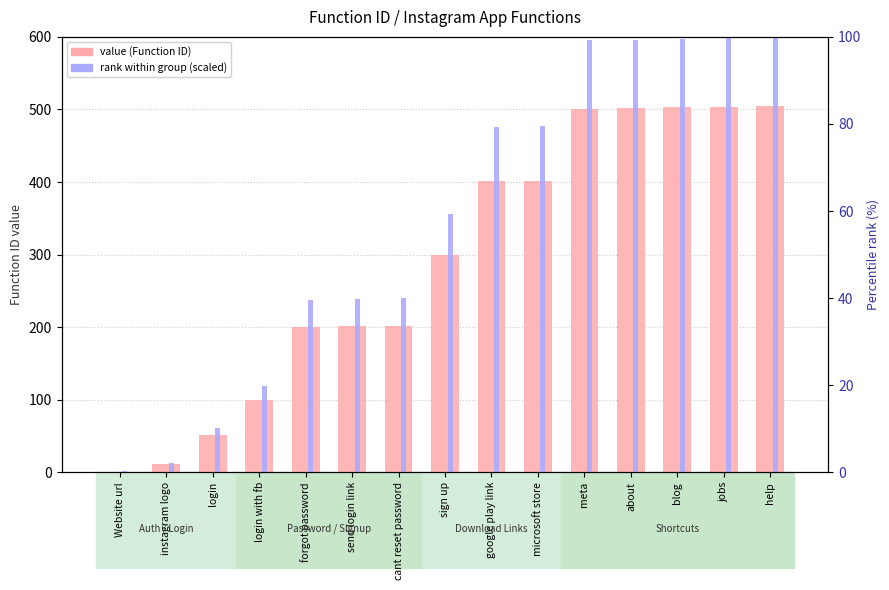

How many bars are there in total?

30